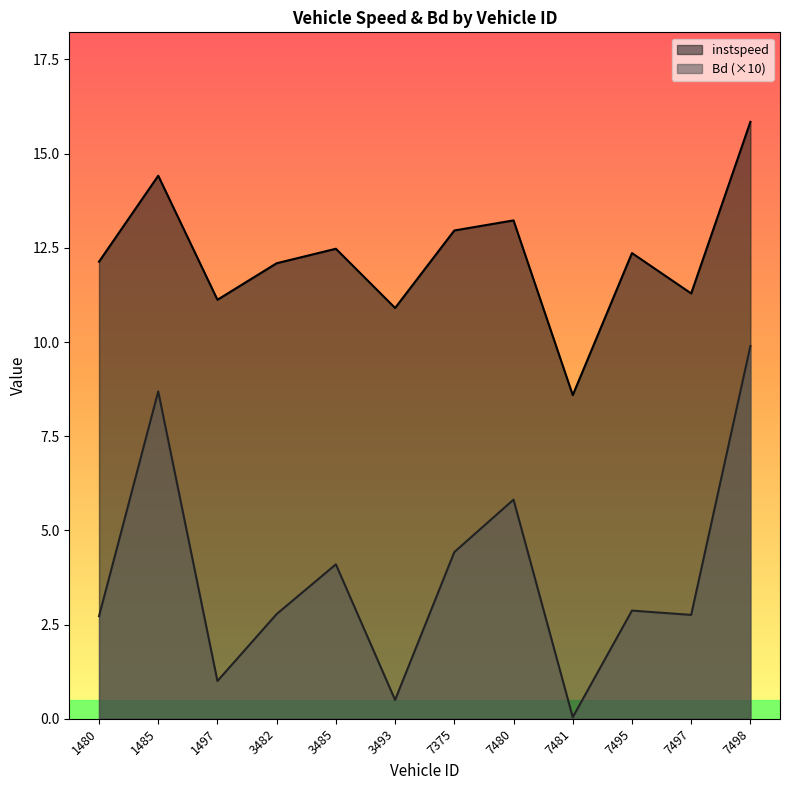

List the labels in order of Bd value, smallest first.

7481, 3493, 1497, 1480, 7497, 3482, 7495, 3485, 7375, 7480, 1485, 7498